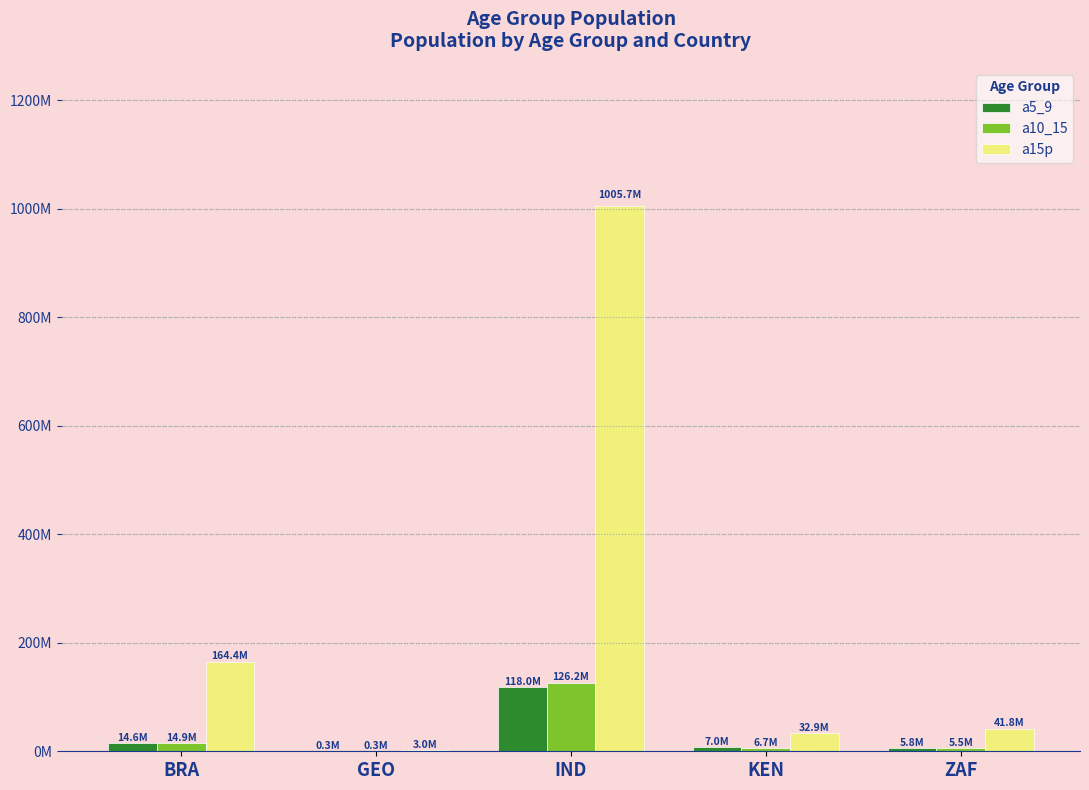

What are all the series names shown in the legend?

a5_9, a10_15, a15p